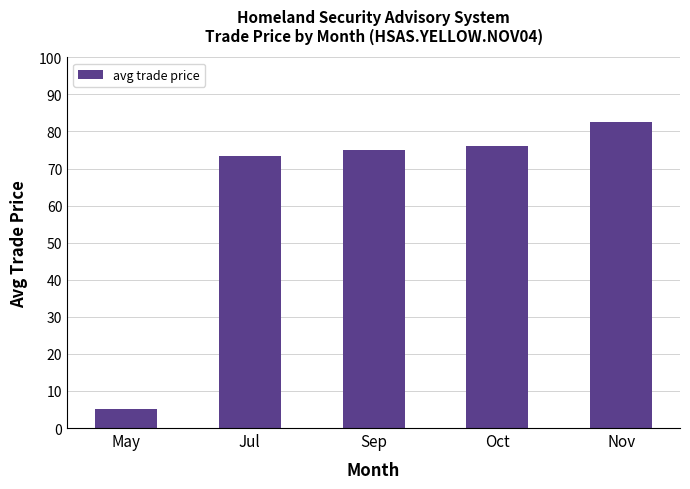

Approximately how many times larger is the value at Oct compared to Nov?

0.9